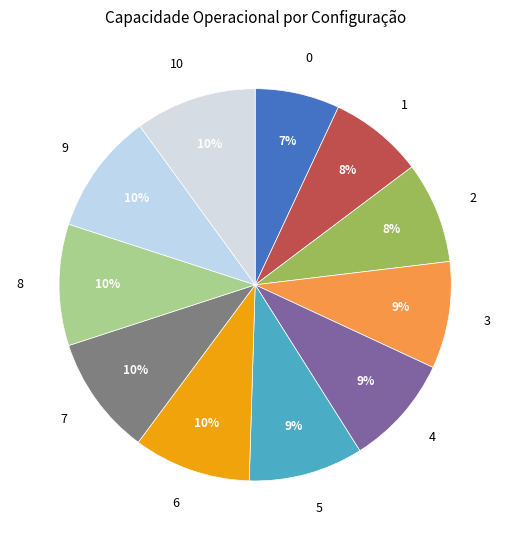

Do 5 and 1 together represent more than half of the pie?

No